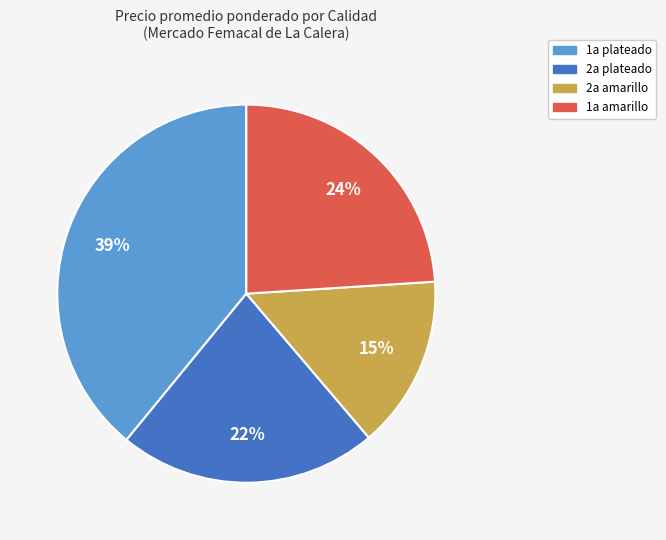

How many slices are in this pie chart?

4